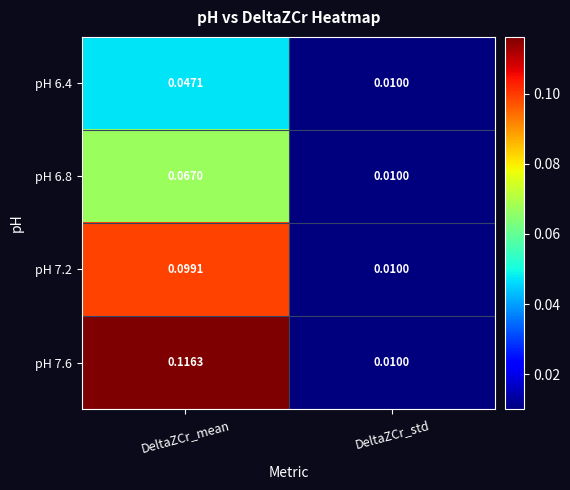

At which category is the sum across all series the highest?

DeltaZCr_mean